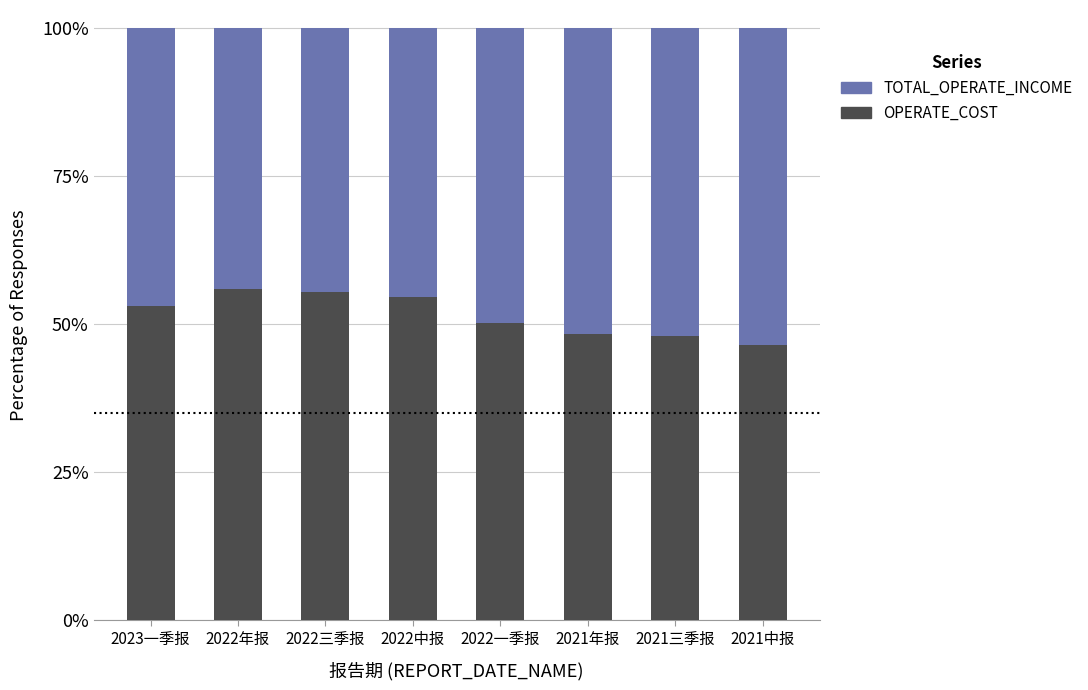

Is it true that OPERATE_COST equals 12.4 at 2021年报?

False